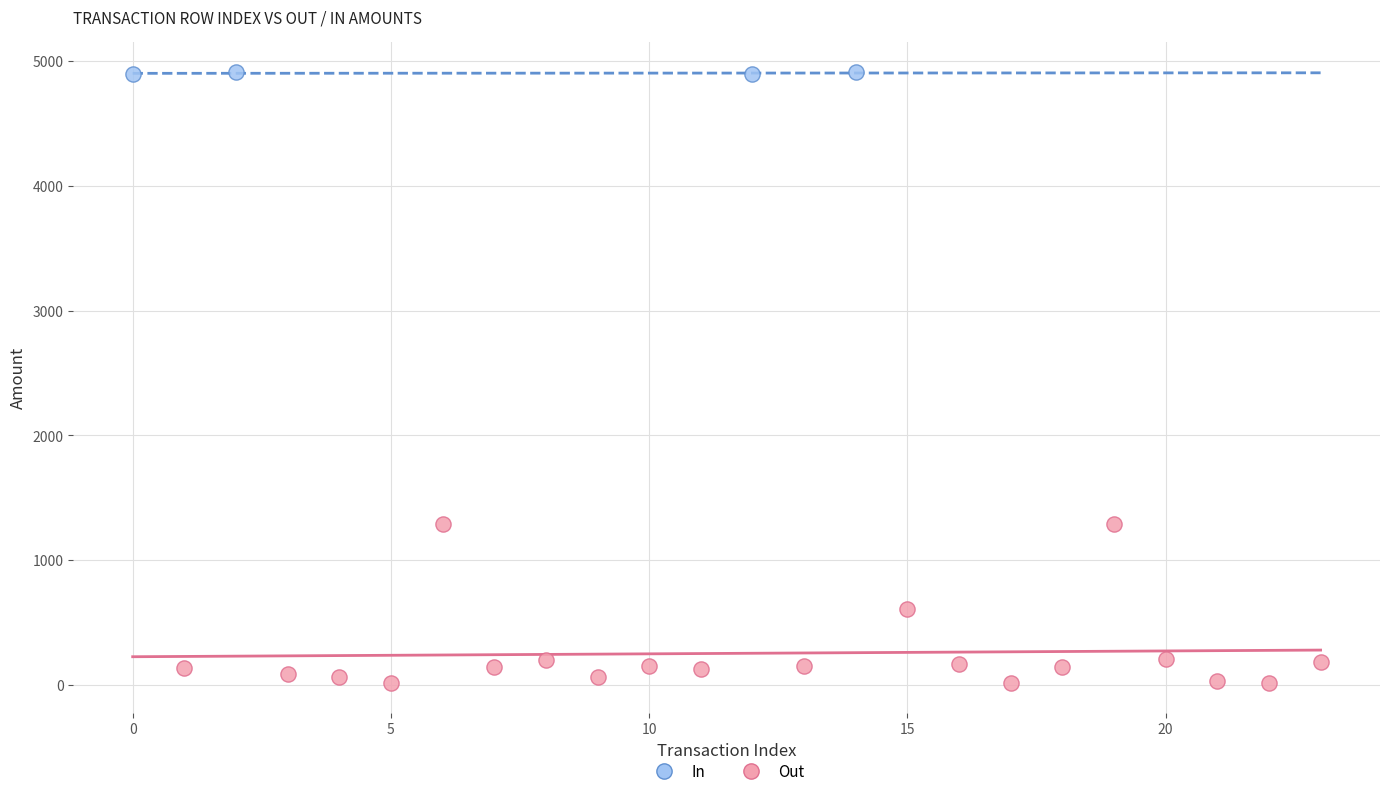

Which series reaches the maximum Y coordinate?

In